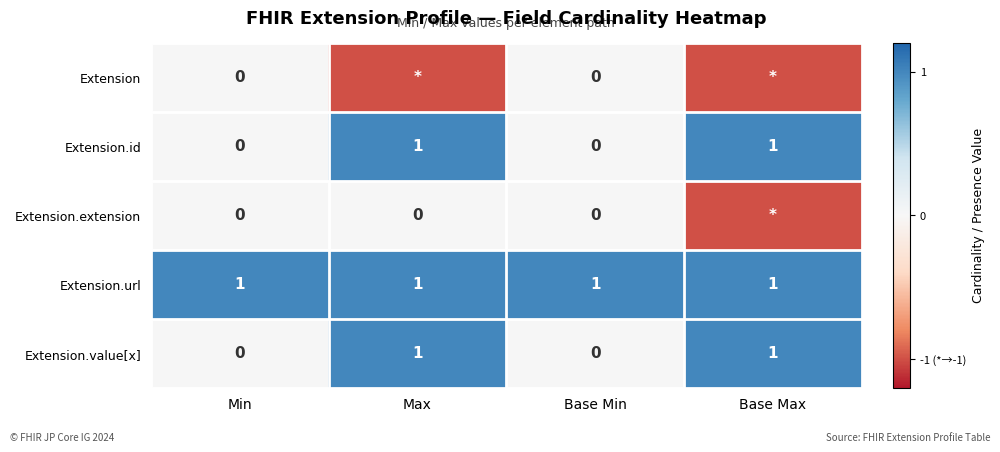

Count the Extension.value[x] values in the range 0 to 1.

4